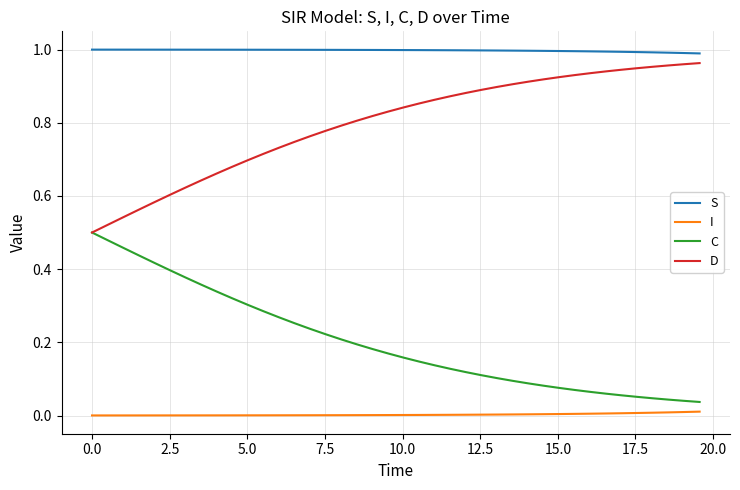

True or false: C and I intersect in this chart.

False